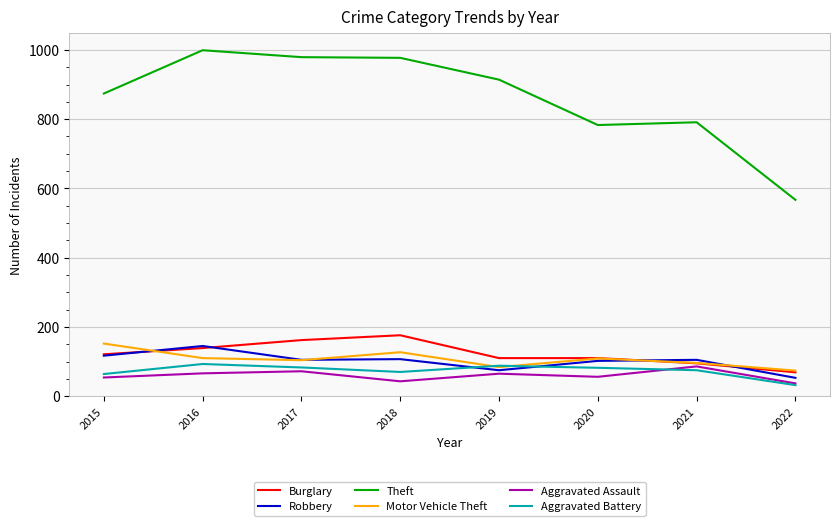

What is the difference between the Motor Vehicle Theft values at 2017 and 2018?

23